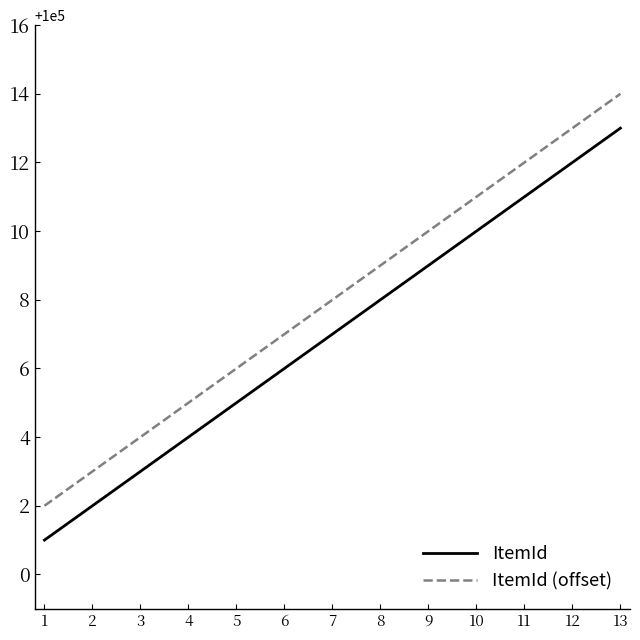

What is the average value of the ItemId series?

100007